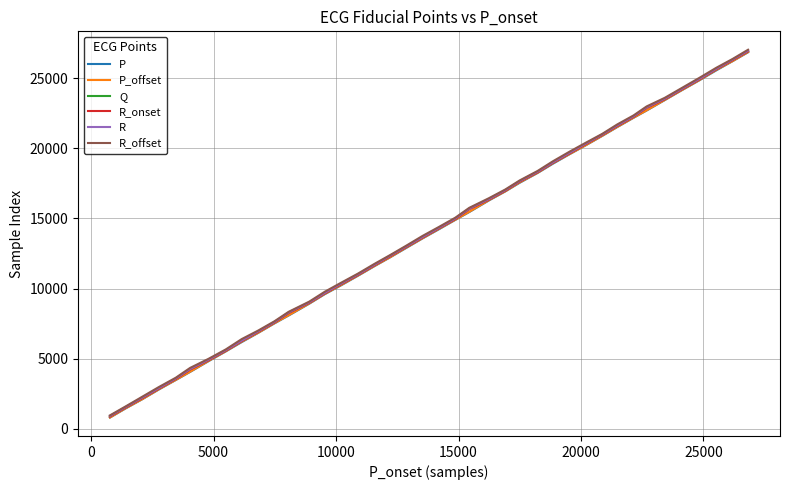

What is the difference between the second highest and minimum values in the R_onset series?

25407